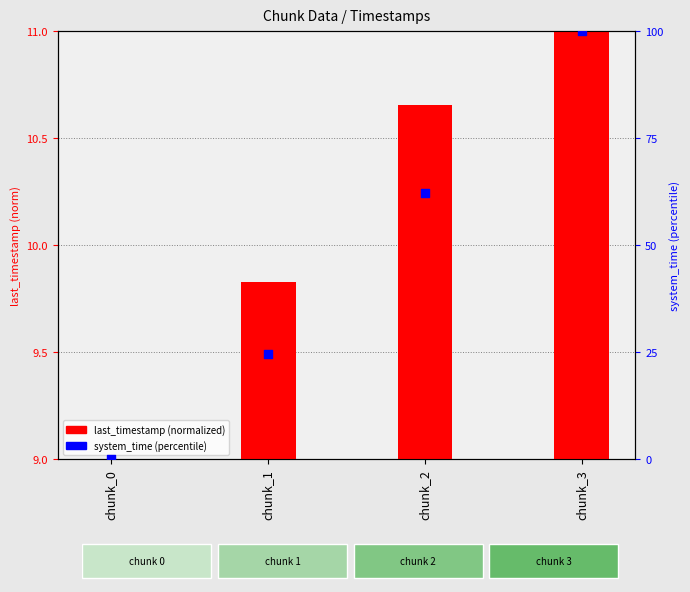

At how many categories does at least one series exceed 66?

1